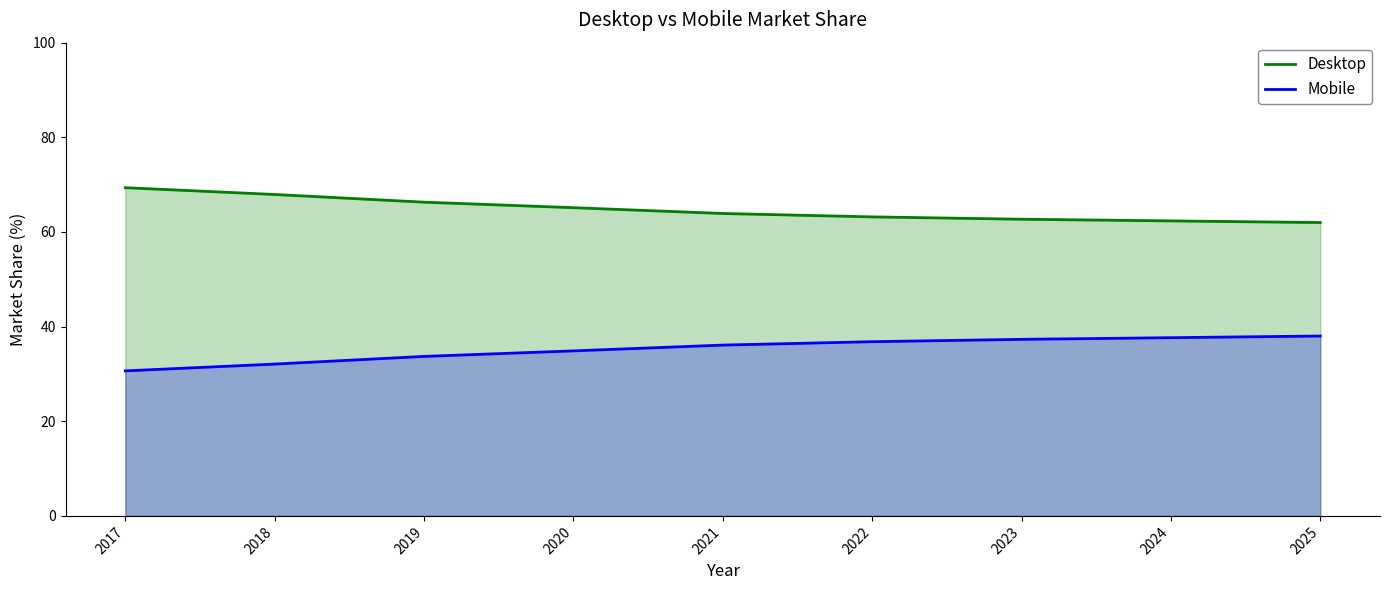

How many lines are shown in the chart?

2